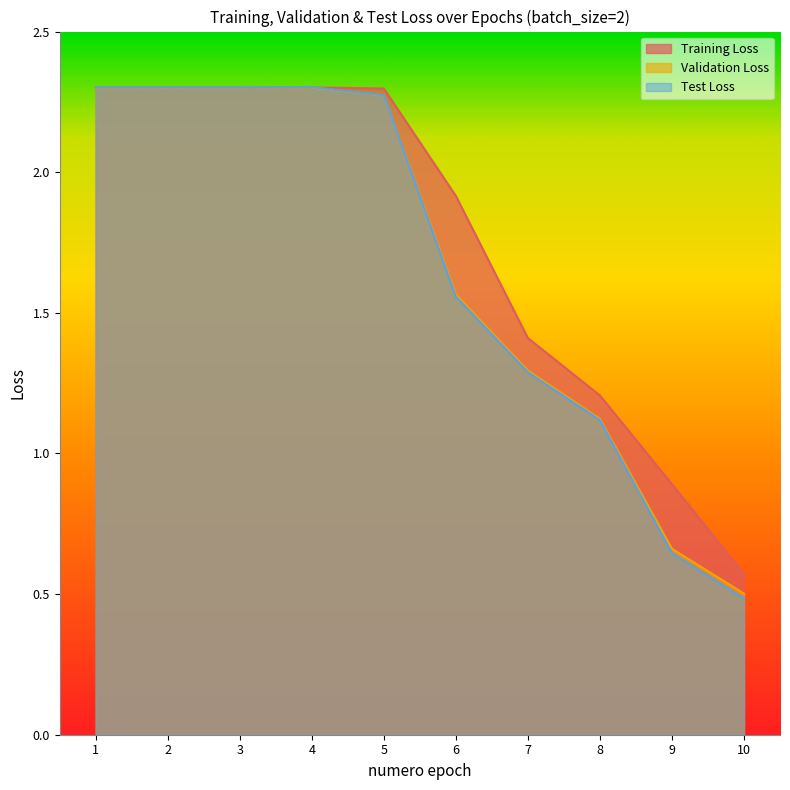

At how many categories does at least one series exceed 0?

10